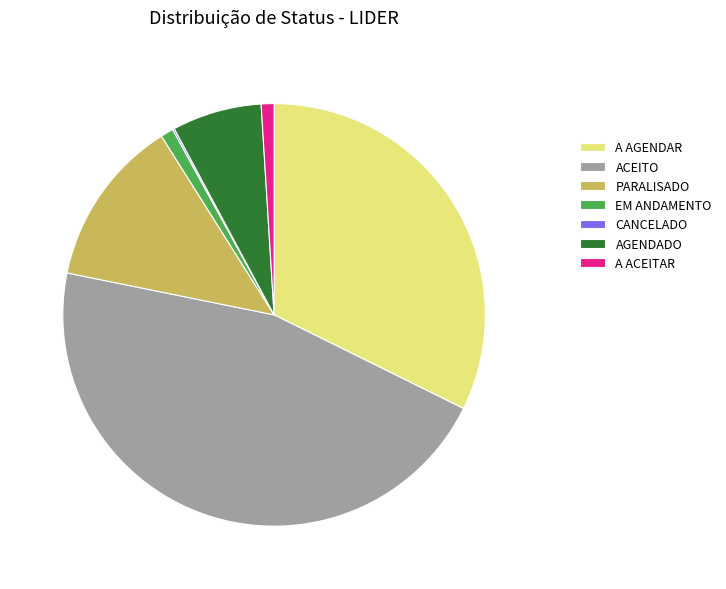

Does any single category account for the majority?

No